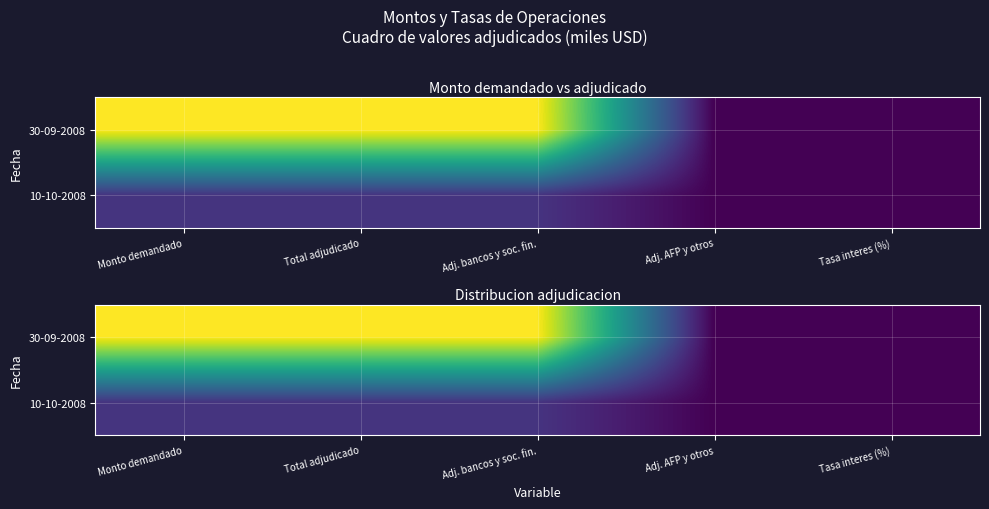

The value of 10-10-2008 at Adj. AFP y otros is 0.0. True or false?

True